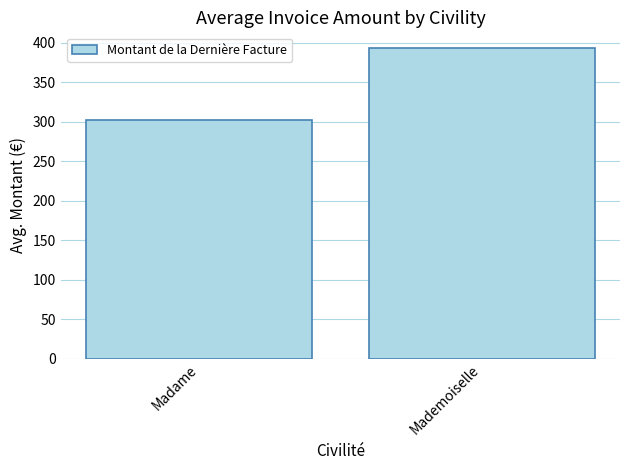

What is the sum of all values?

696.5